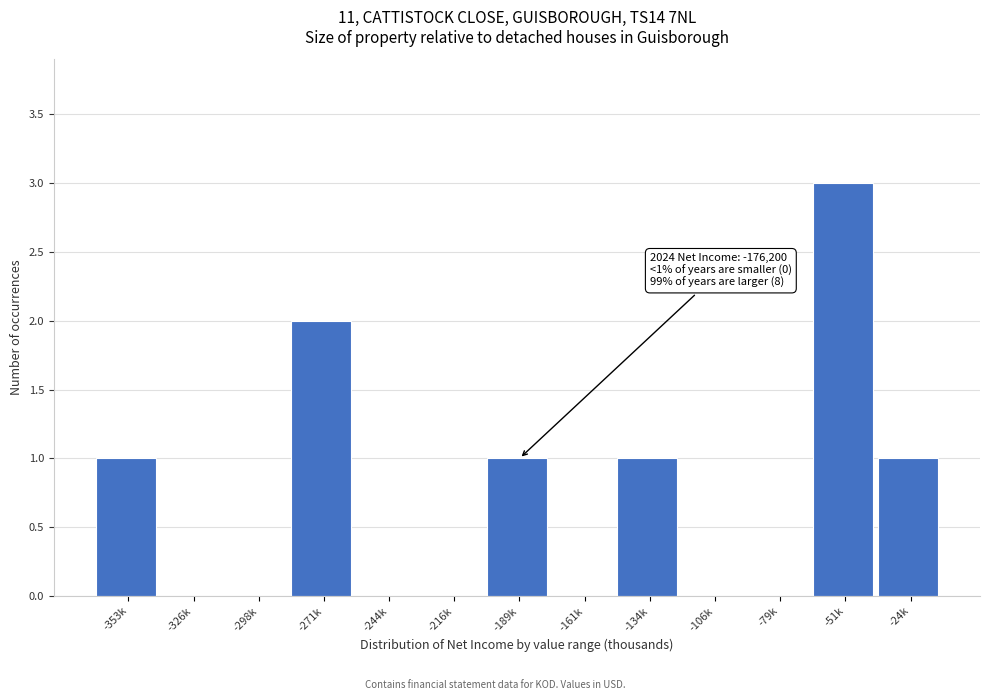

Reading left to right, transcribe all the data shown in this chart.

-353k=1	-326k=0	-298k=0	-271k=2	-244k=0	-216k=0	-189k=1	-161k=0	-134k=1	-106k=0	-79k=0	-51k=3	-24k=1